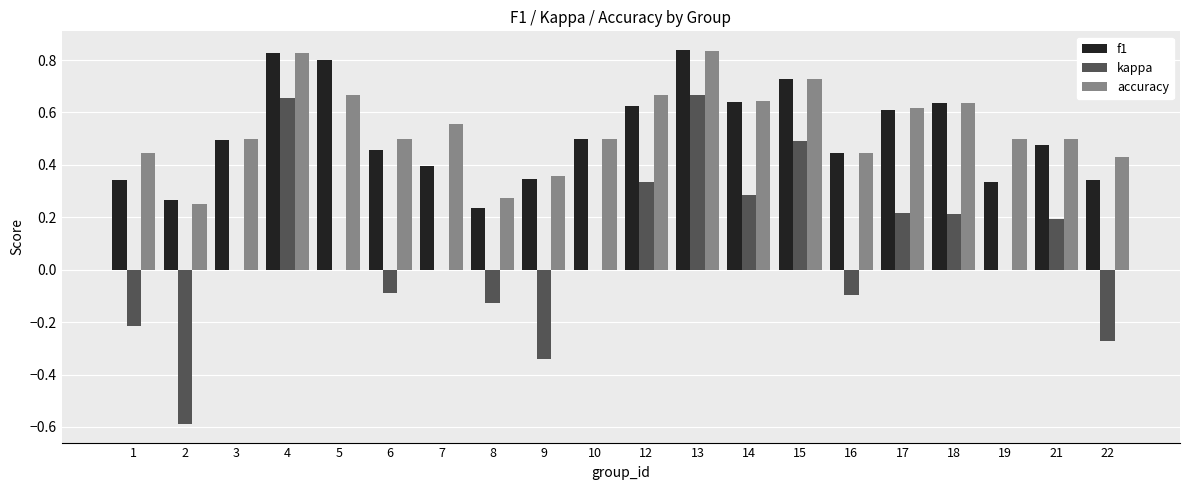

What is the sum of all accuracy values?

10.9